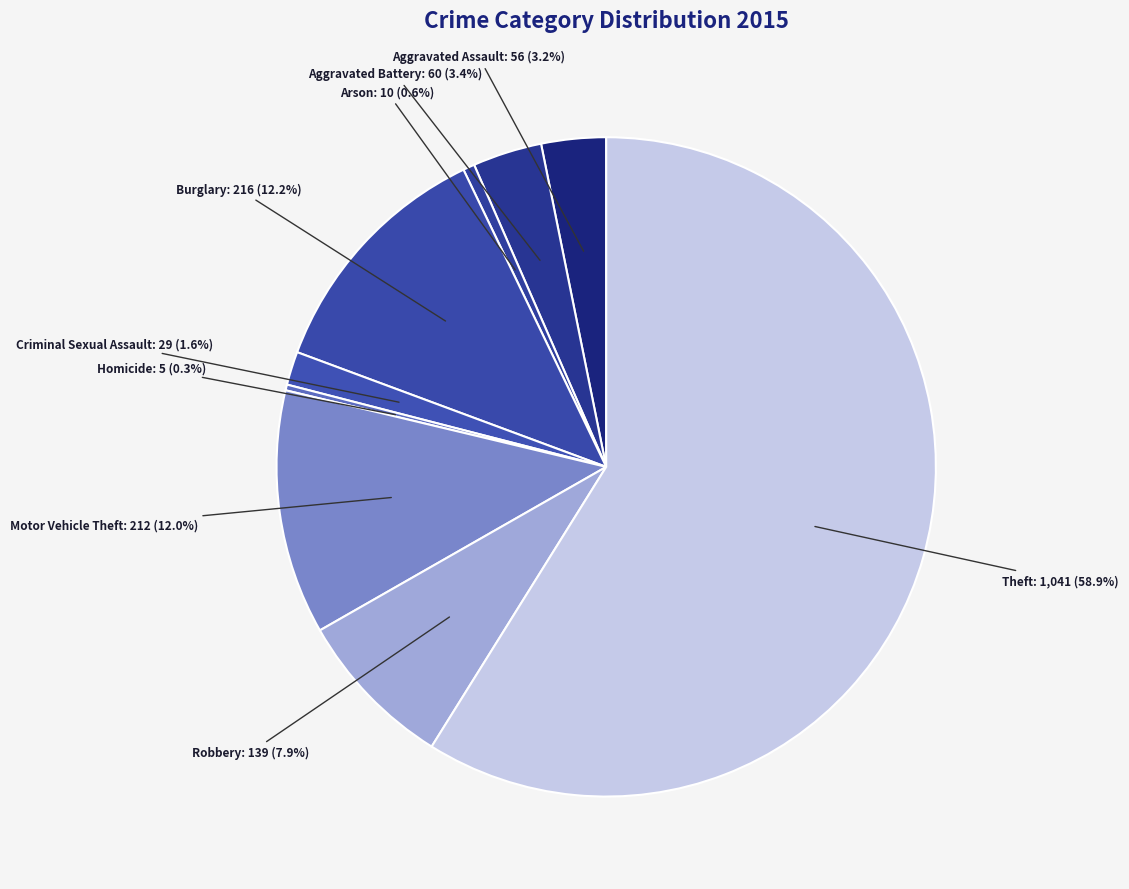

To the nearest percent, what is the difference between the Motor Vehicle Theft and Homicide slice percentages?

12%